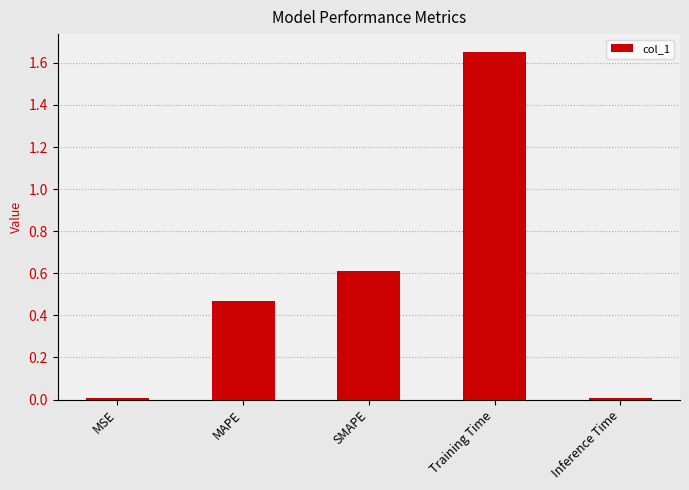

What is the approximate value at SMAPE?

0.6